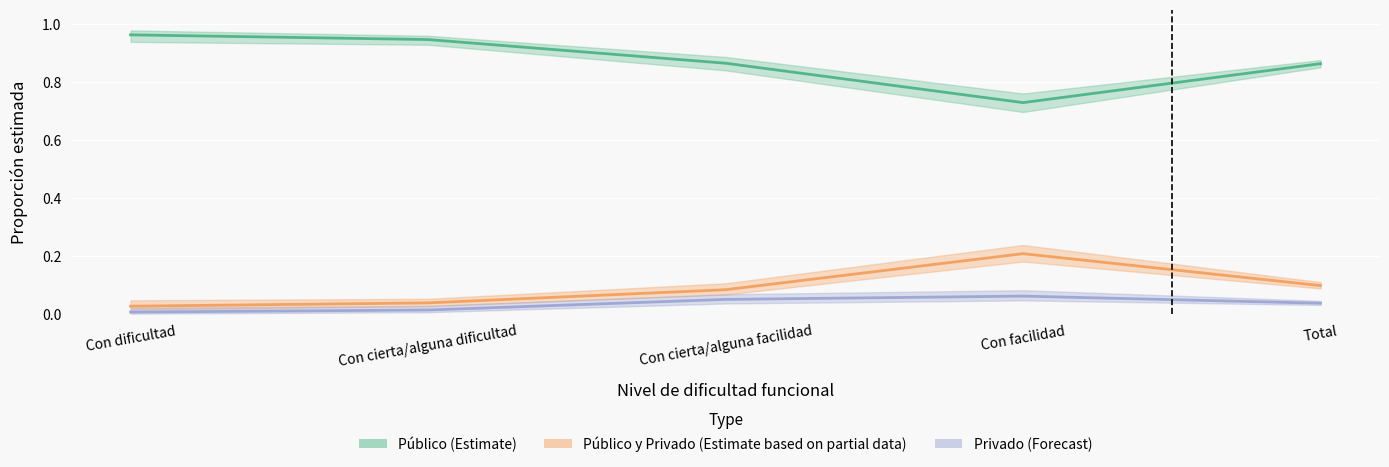

Reading left to right, extract all data points from this chart.

Público (Estimate): Con dificultad=1.0	Con cierta/alguna dificultad=0.9	Con cierta/alguna facilidad=0.9	Con facilidad=0.7	Total=0.9
Público y Privado (Estimate based on partial data): Con dificultad=0.0	Con cierta/alguna dificultad=0.0	Con cierta/alguna facilidad=0.1	Con facilidad=0.2	Total=0.1
Privado (Forecast): Con dificultad=0.0	Con cierta/alguna dificultad=0.0	Con cierta/alguna facilidad=0.1	Con facilidad=0.1	Total=0.0